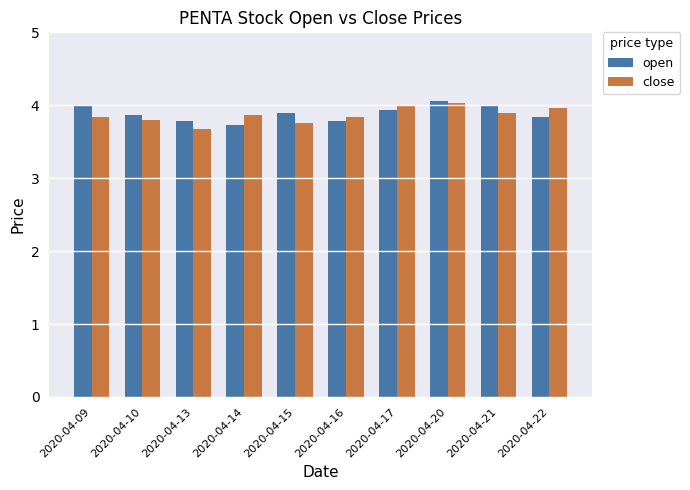

Is the value of open at 2020-04-20 greater than the value of close at 2020-04-21?

Yes